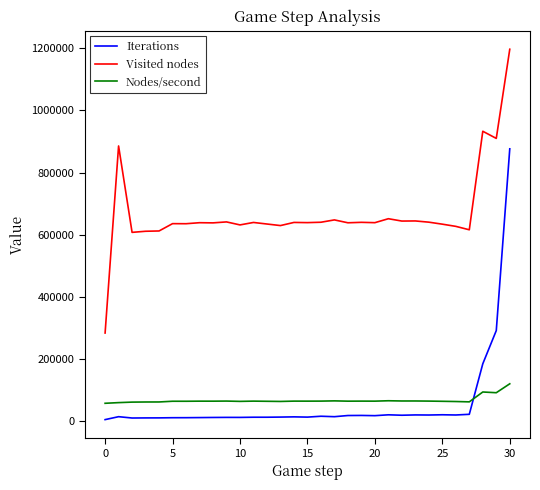

What are all the series names shown in the legend?

Iterations, Visited nodes, Nodes/second